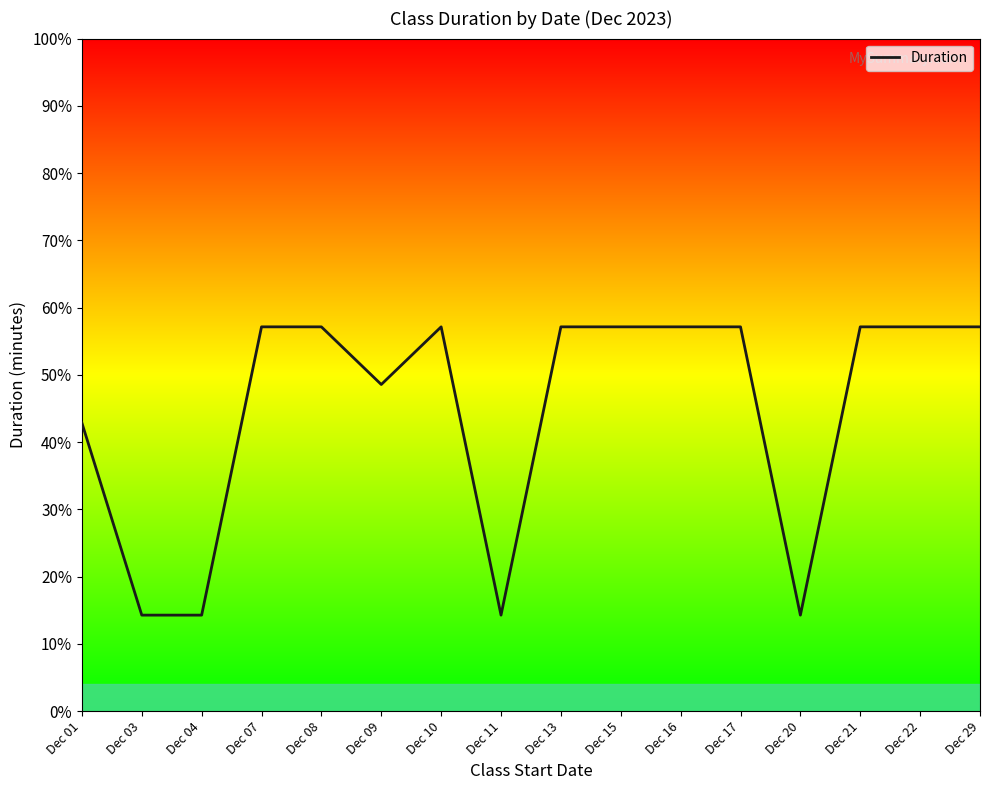

Reading left to right, extract all data points from this chart.

Dec 01=42.9	Dec 03=14.3	Dec 04=14.3	Dec 07=57.1	Dec 08=57.1	Dec 09=48.6	Dec 10=57.1	Dec 11=14.3	Dec 13=57.1	Dec 15=57.1	Dec 16=57.1	Dec 17=57.1	Dec 20=14.3	Dec 21=57.1	Dec 22=57.1	Dec 29=57.1